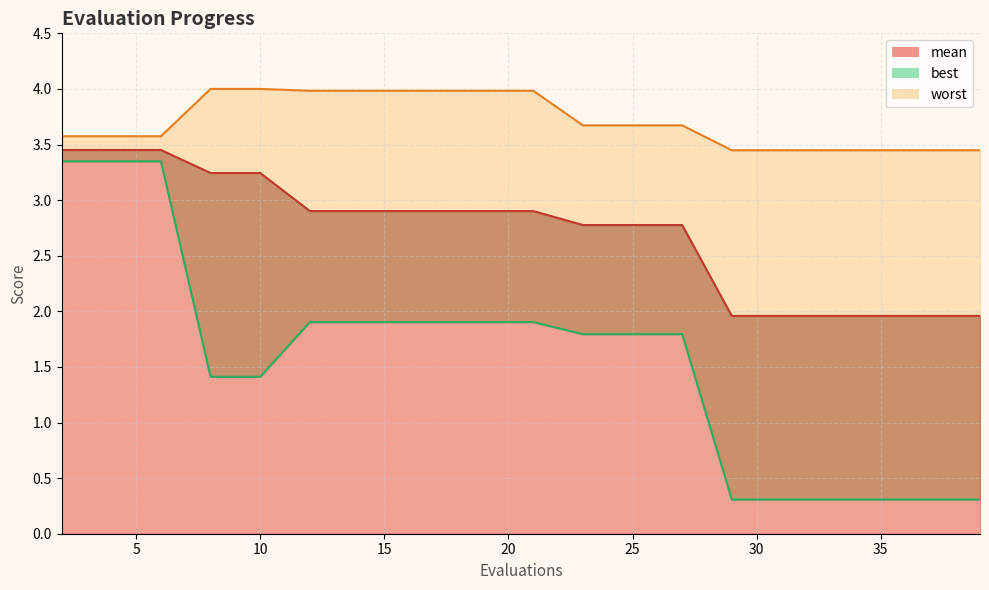

What is the sum of the worst values at 27 and 25?

7.3